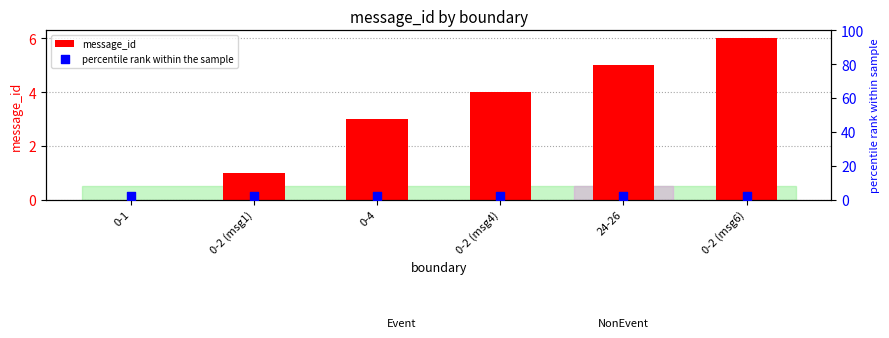

At which category is the sum across all series the highest?

0-2 (msg6)